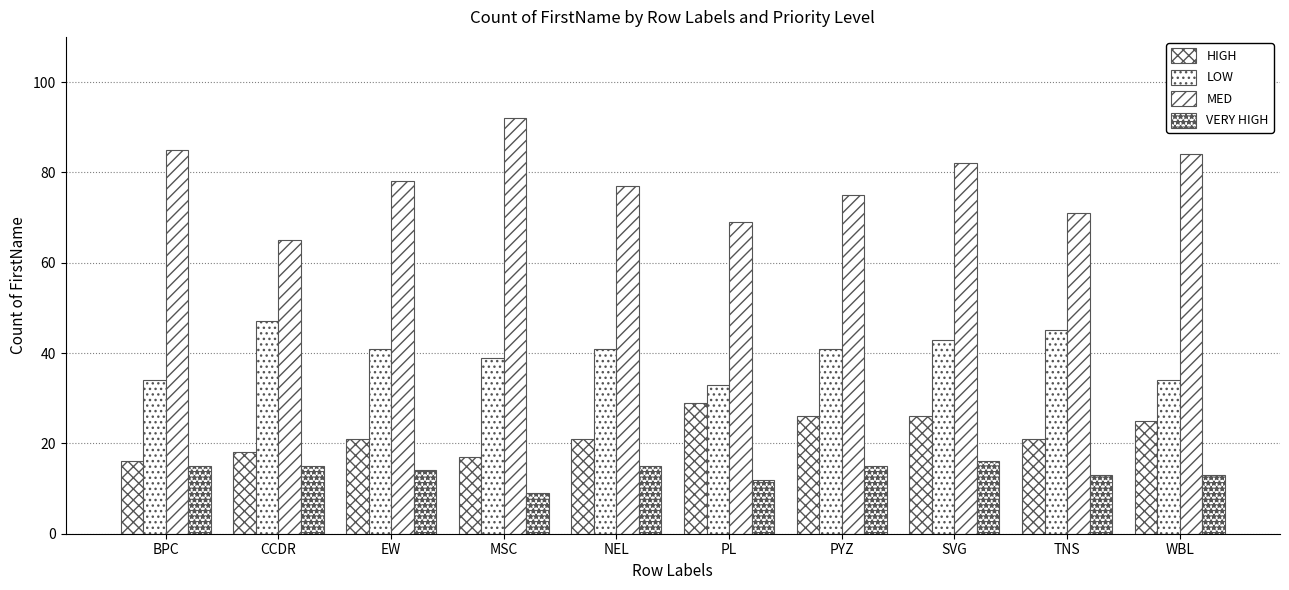

How many data points in VERY HIGH are less than 15?

5